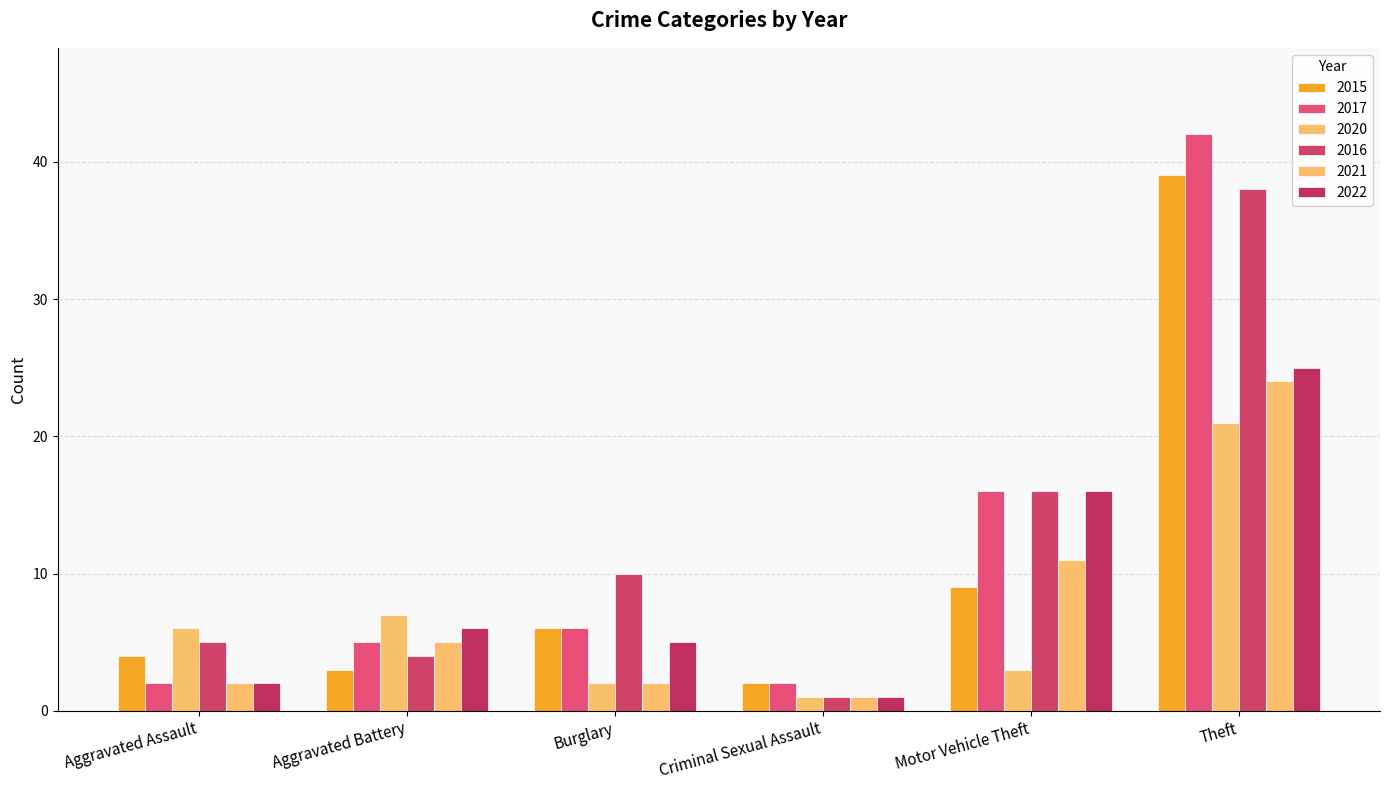

Which category has the highest value in the 2015 series?

Theft